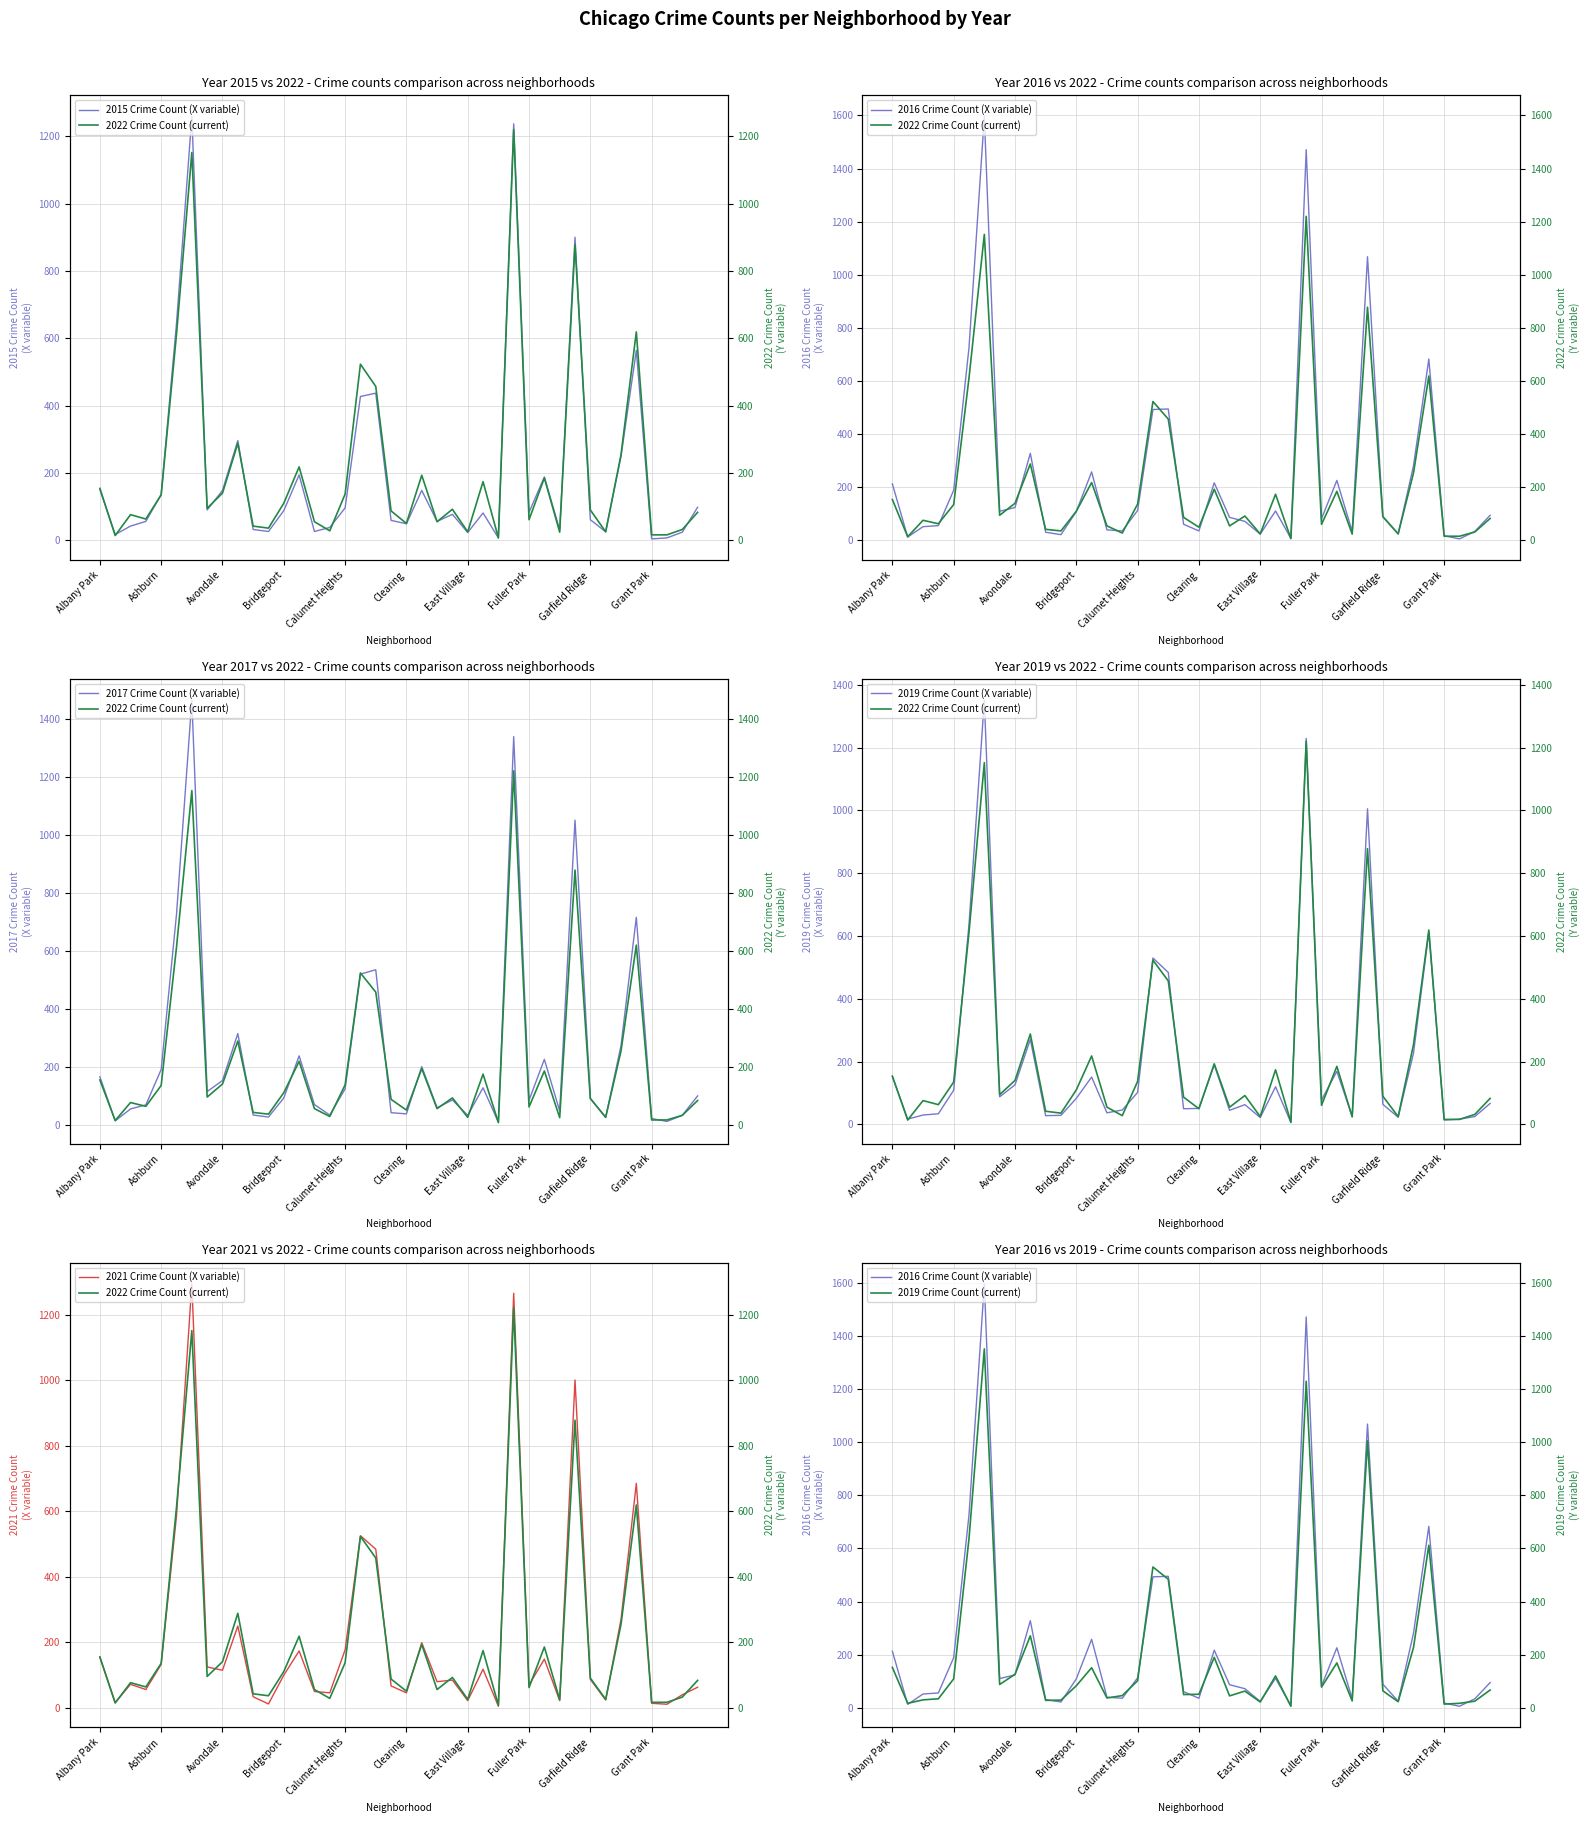

Which has a higher value, Bucktown or Chicago Lawn?

Chicago Lawn